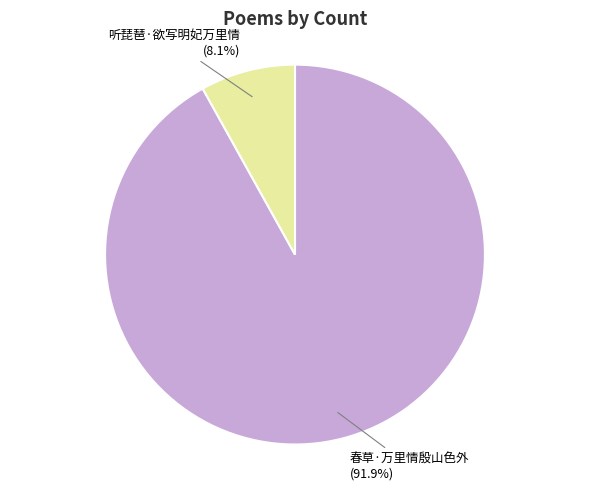

Is there a majority slice in this chart?

Yes